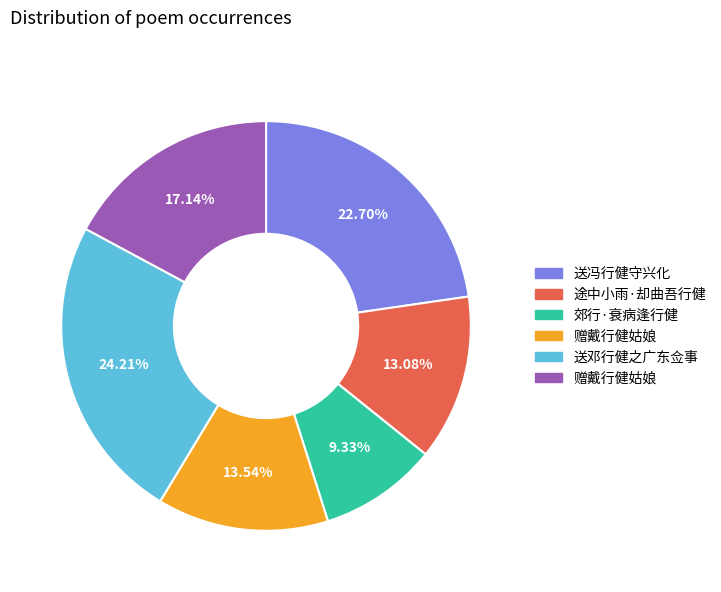

Does any single category account for the majority?

No